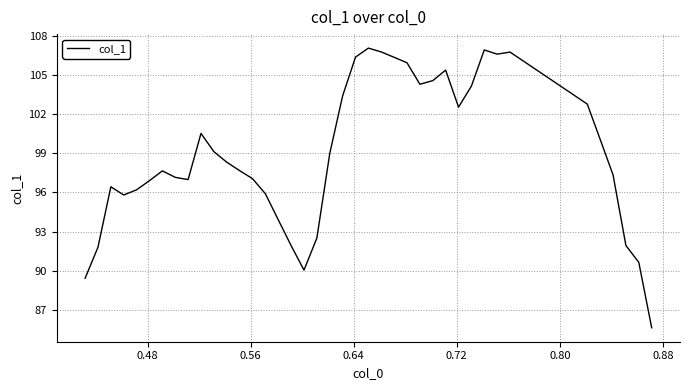

What is the greatest value displayed?

107.0